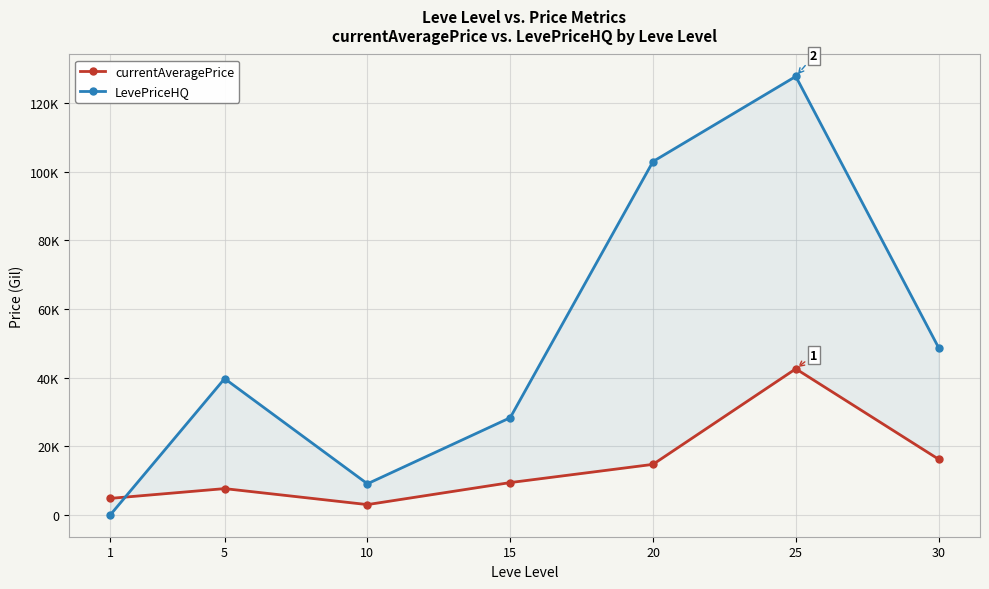

Which series has the largest total across all categories?

LevePriceHQ